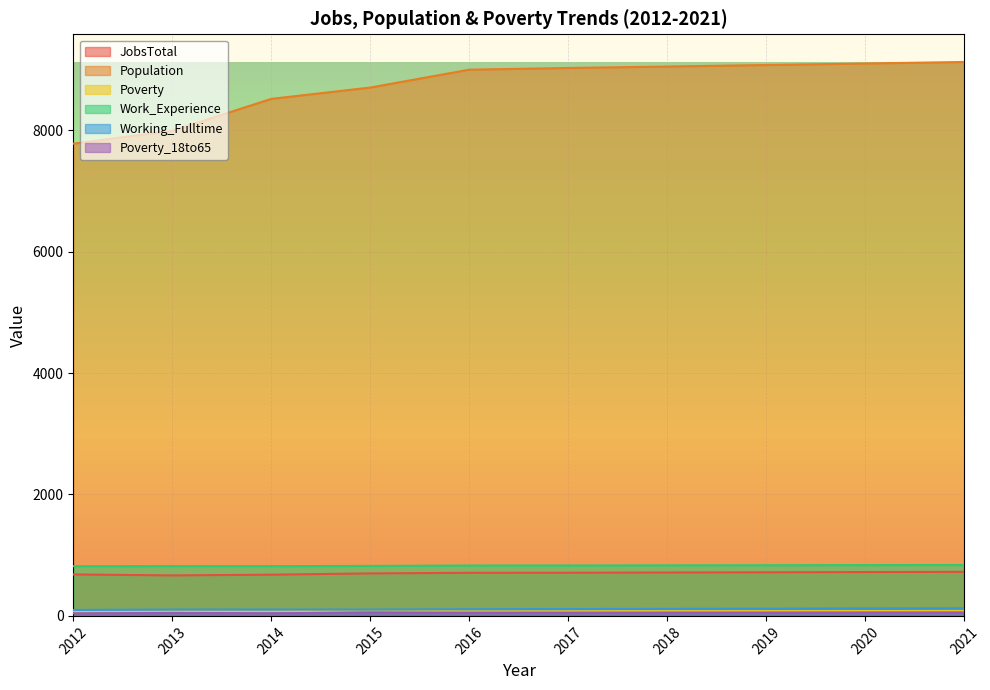

Read the JobsTotal value at 2016, to the nearest 10.

710